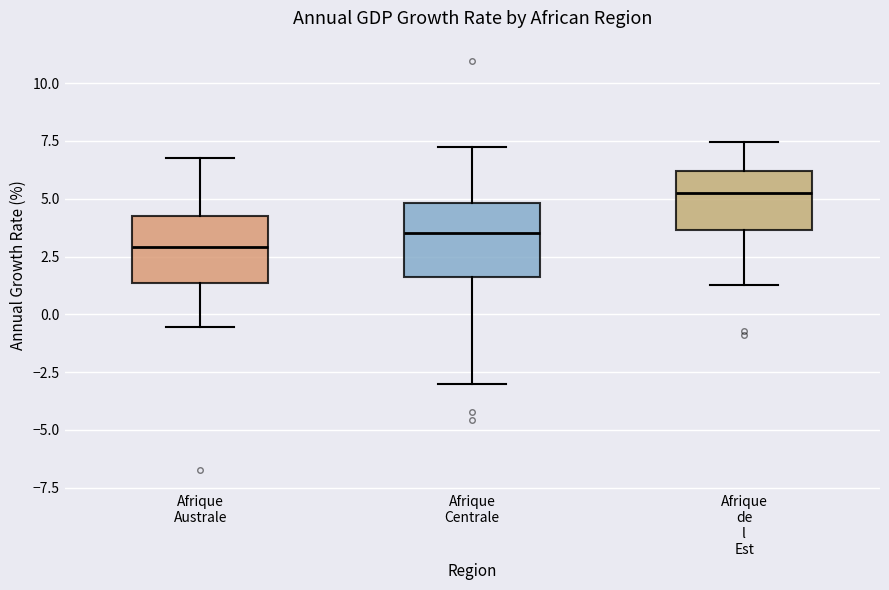

Where is the lower edge of the box for Afrique de l Est on the y-axis? The values are not printed on the chart, so give them approximately, as read against the axis.

3.5